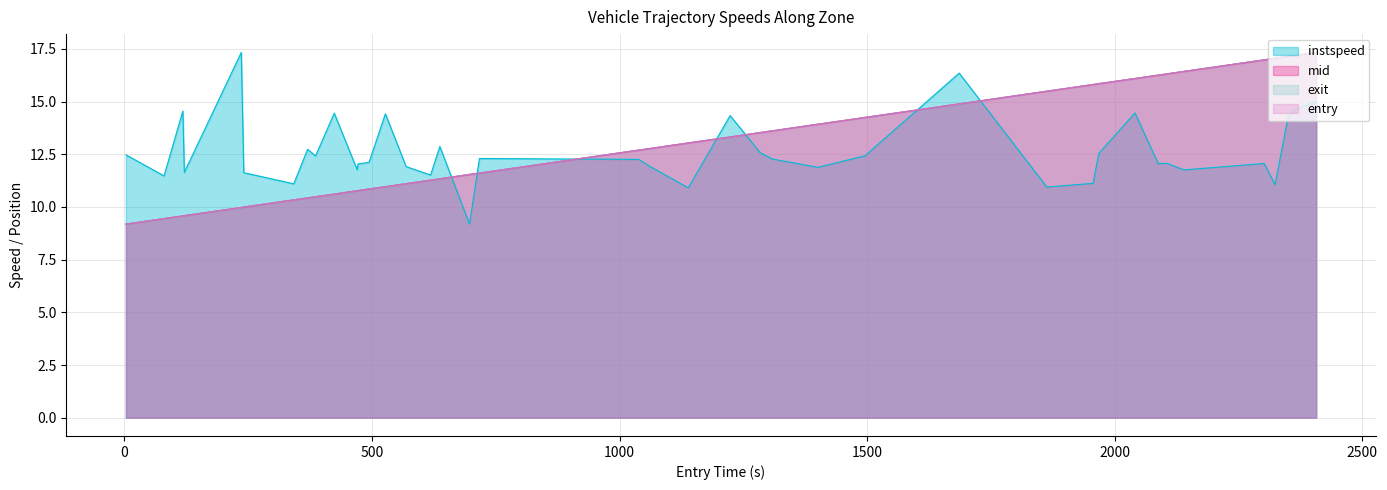

What is the minimum value shown in the chart?

9.2